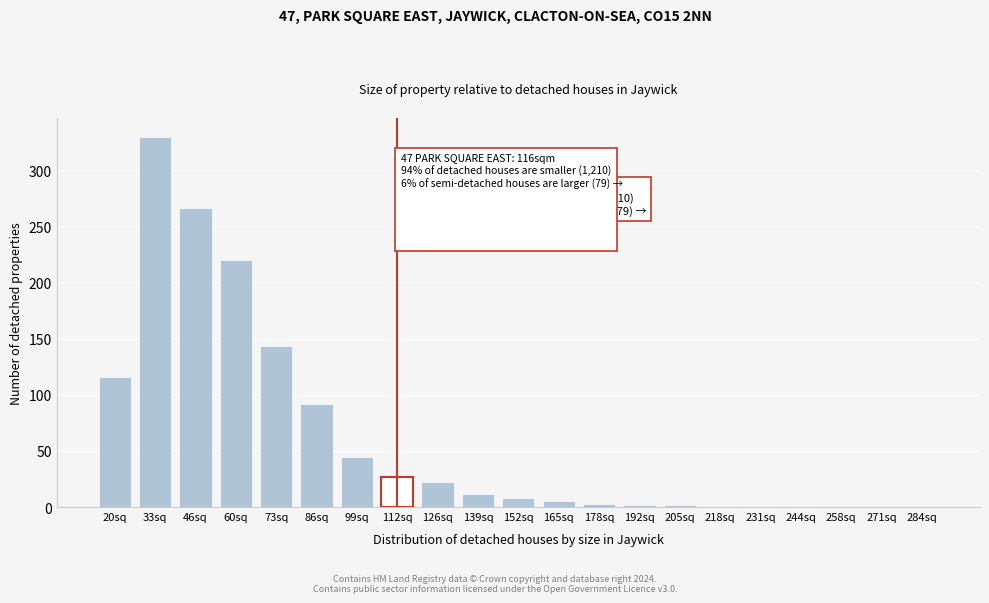

Where is the data nearest to the value 165?

73sq